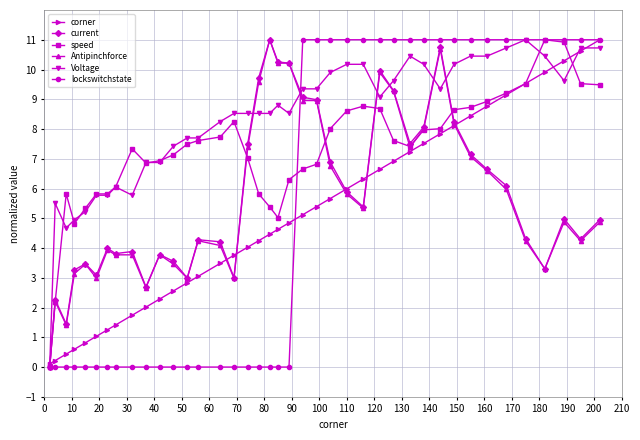

True or false: speed and lockswitchstate cross at least once.

True